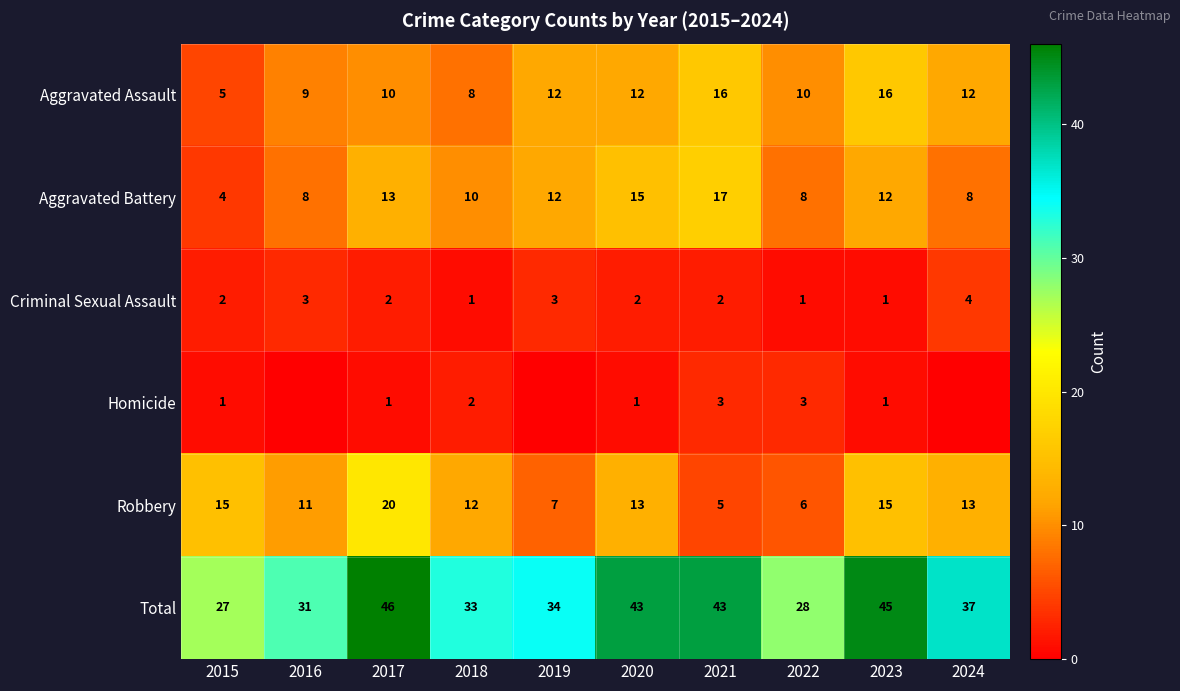

At which label does Aggravated Assault reach its minimum?

2015